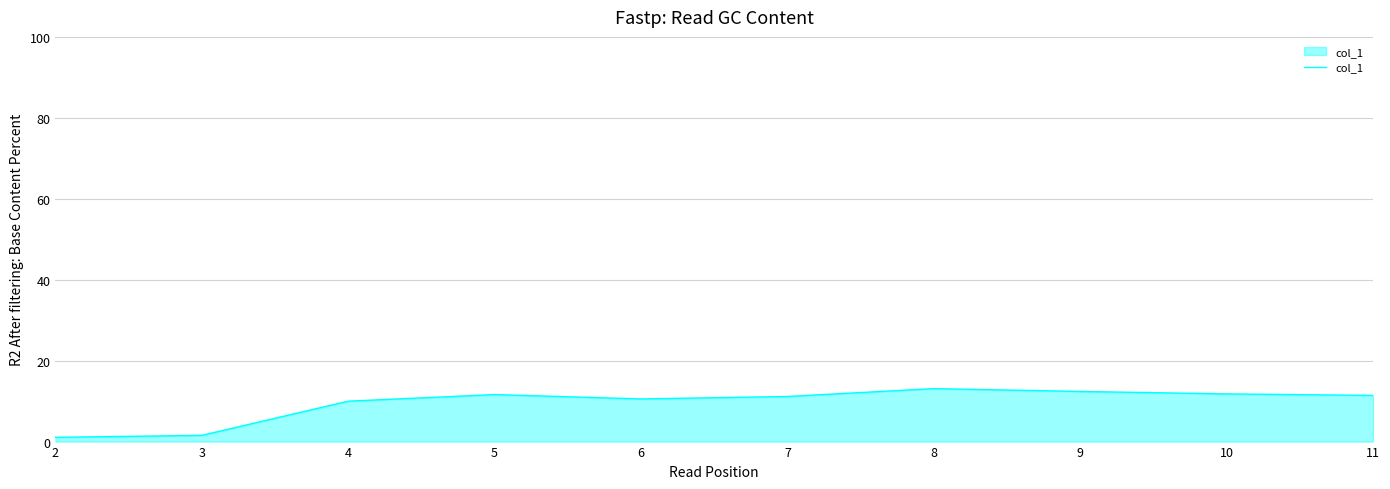

Does the chart display data point markers on the line(s)?

No